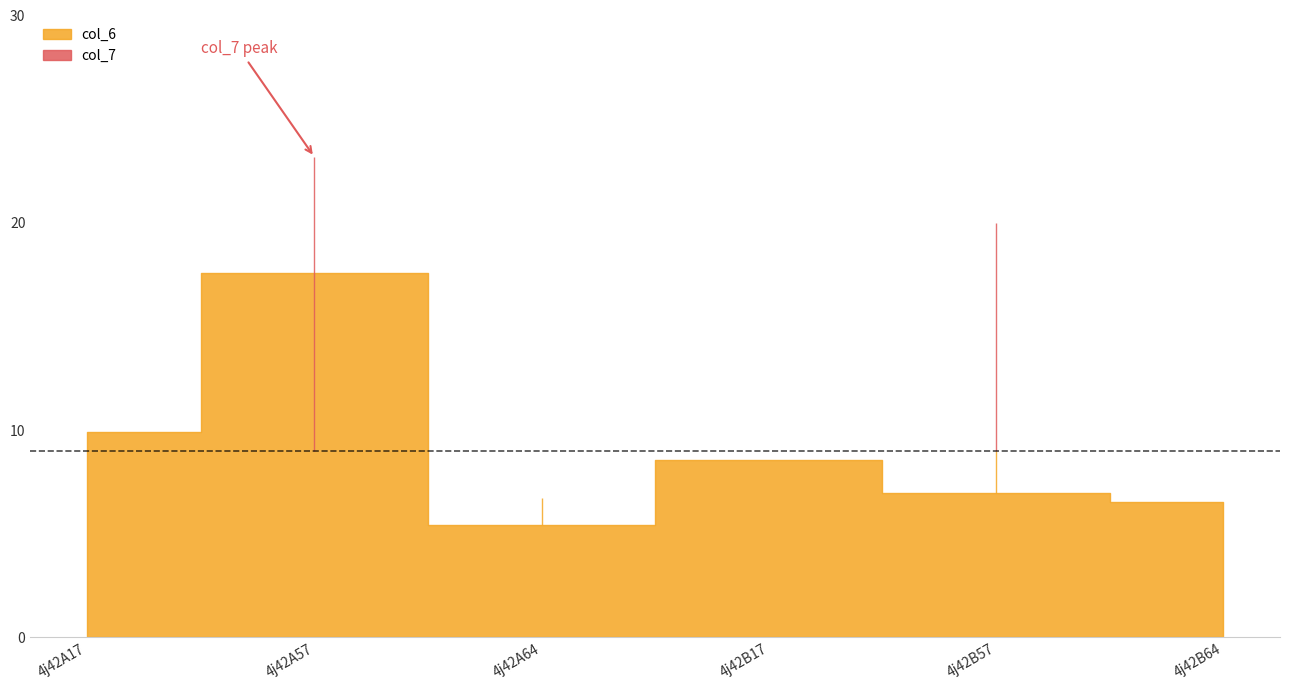

What is the label of the 1st point from the right?

4j42B64